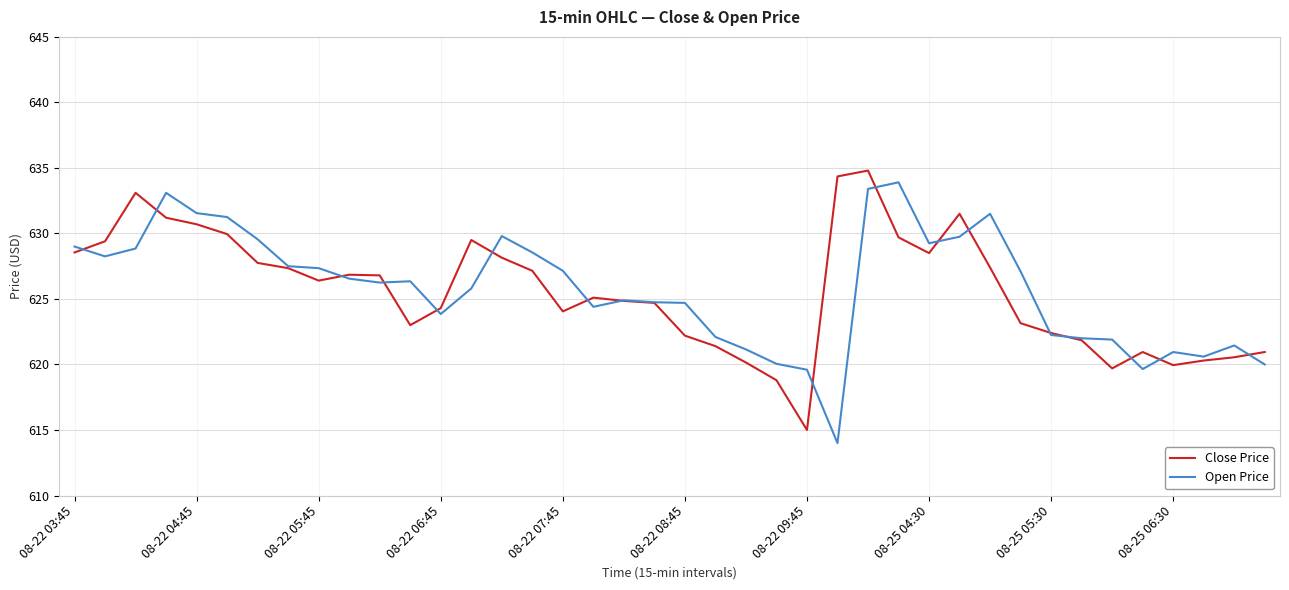

How many values in the Close Price series exceed 626?

20